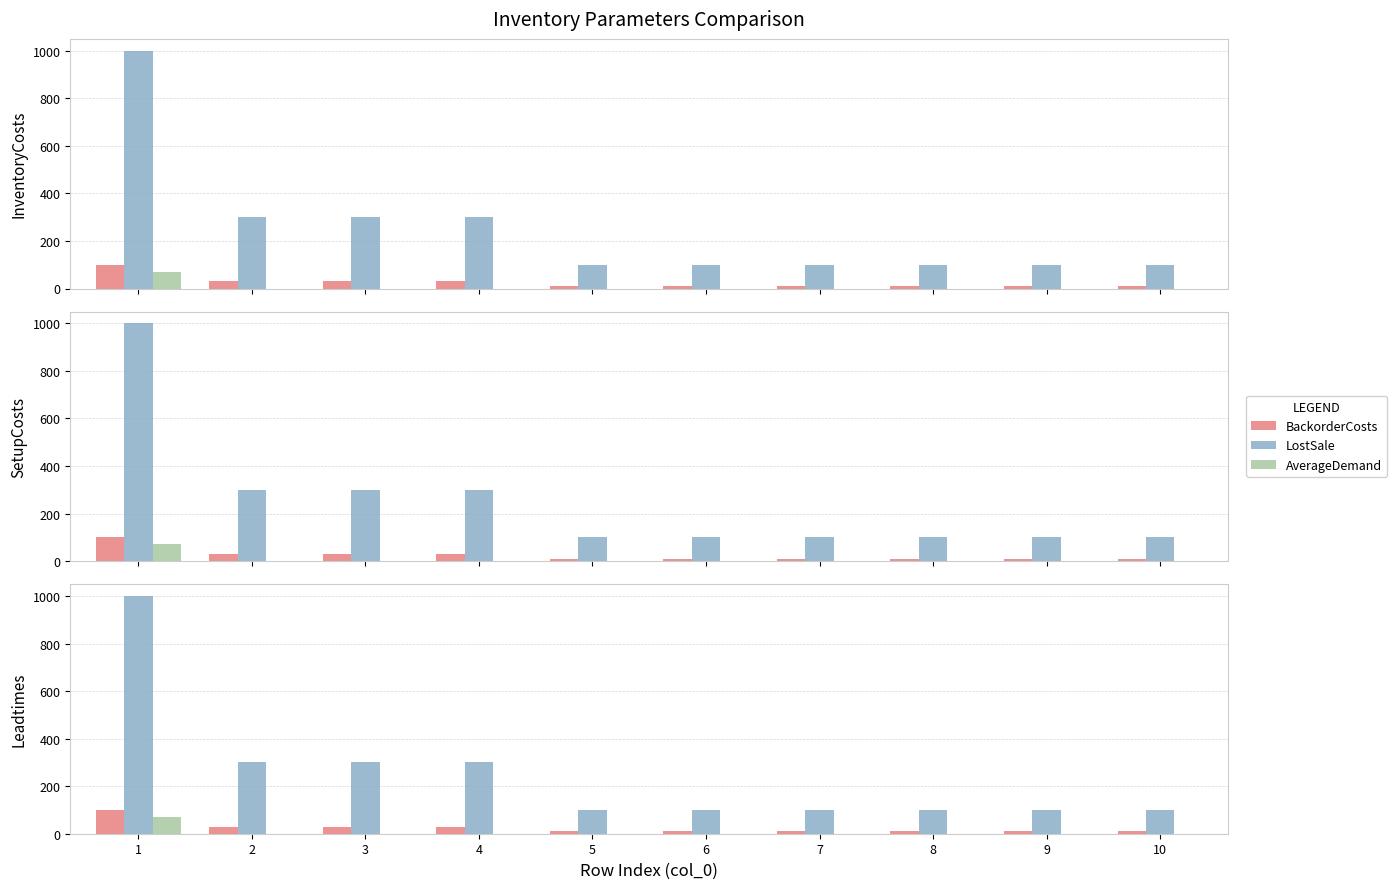

What is the value of the LostSale bar at the 8th from the left?

100